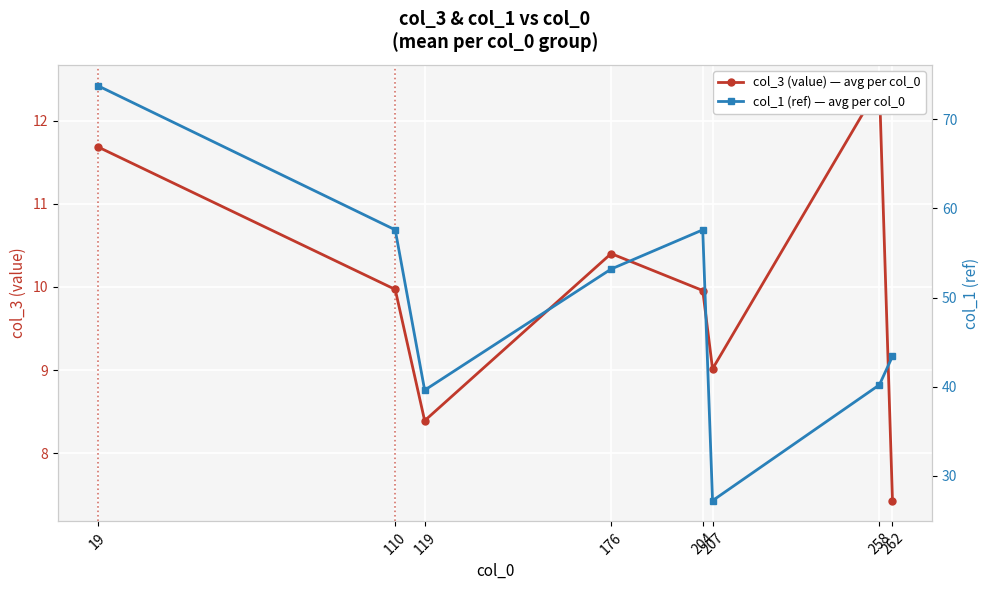

Reading right to left, extract all data points from this chart.

col_3 (value) — avg per col_0: 7.4	12.4	9.0	10.0	10.4	8.4	10.0	11.7
col_1 (ref) — avg per col_0: 43.4	40.2	27.2	57.6	53.2	39.6	57.6	73.8